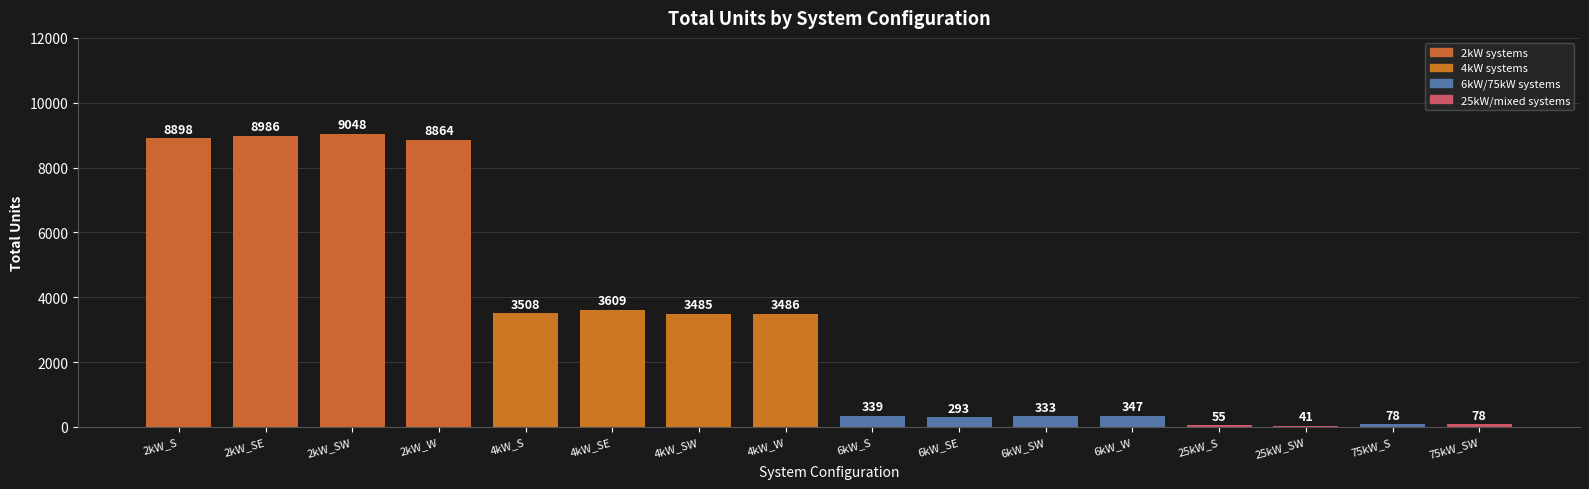

Reading right to left, transcribe all the data shown in this chart.

78	78	41	55	347	333	293	339	3486	3485	3609	3508	8864	9048	8986	8898